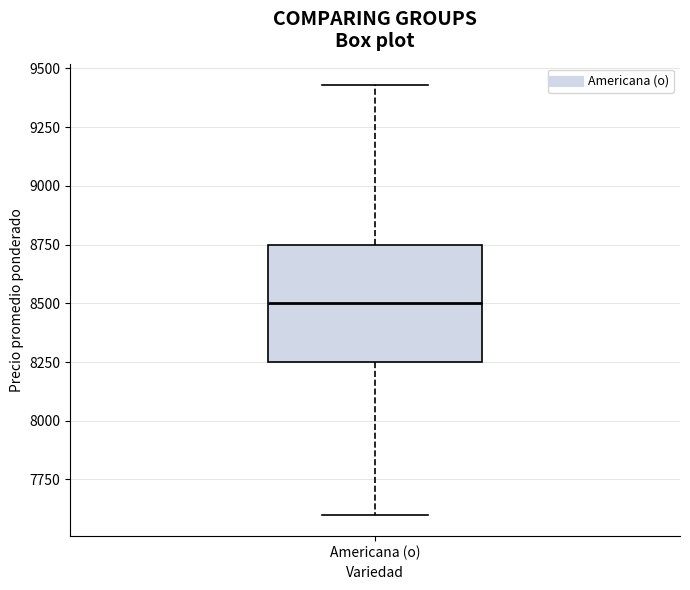

Transcribe this box plot: give where the median line is, the range the box spans, and where the two whiskers end, as read against the y-axis. The values are not printed on the chart, so give them approximately, as read against the axis.

median 8500, box 8250 to 8750, whiskers 7600 to 9450